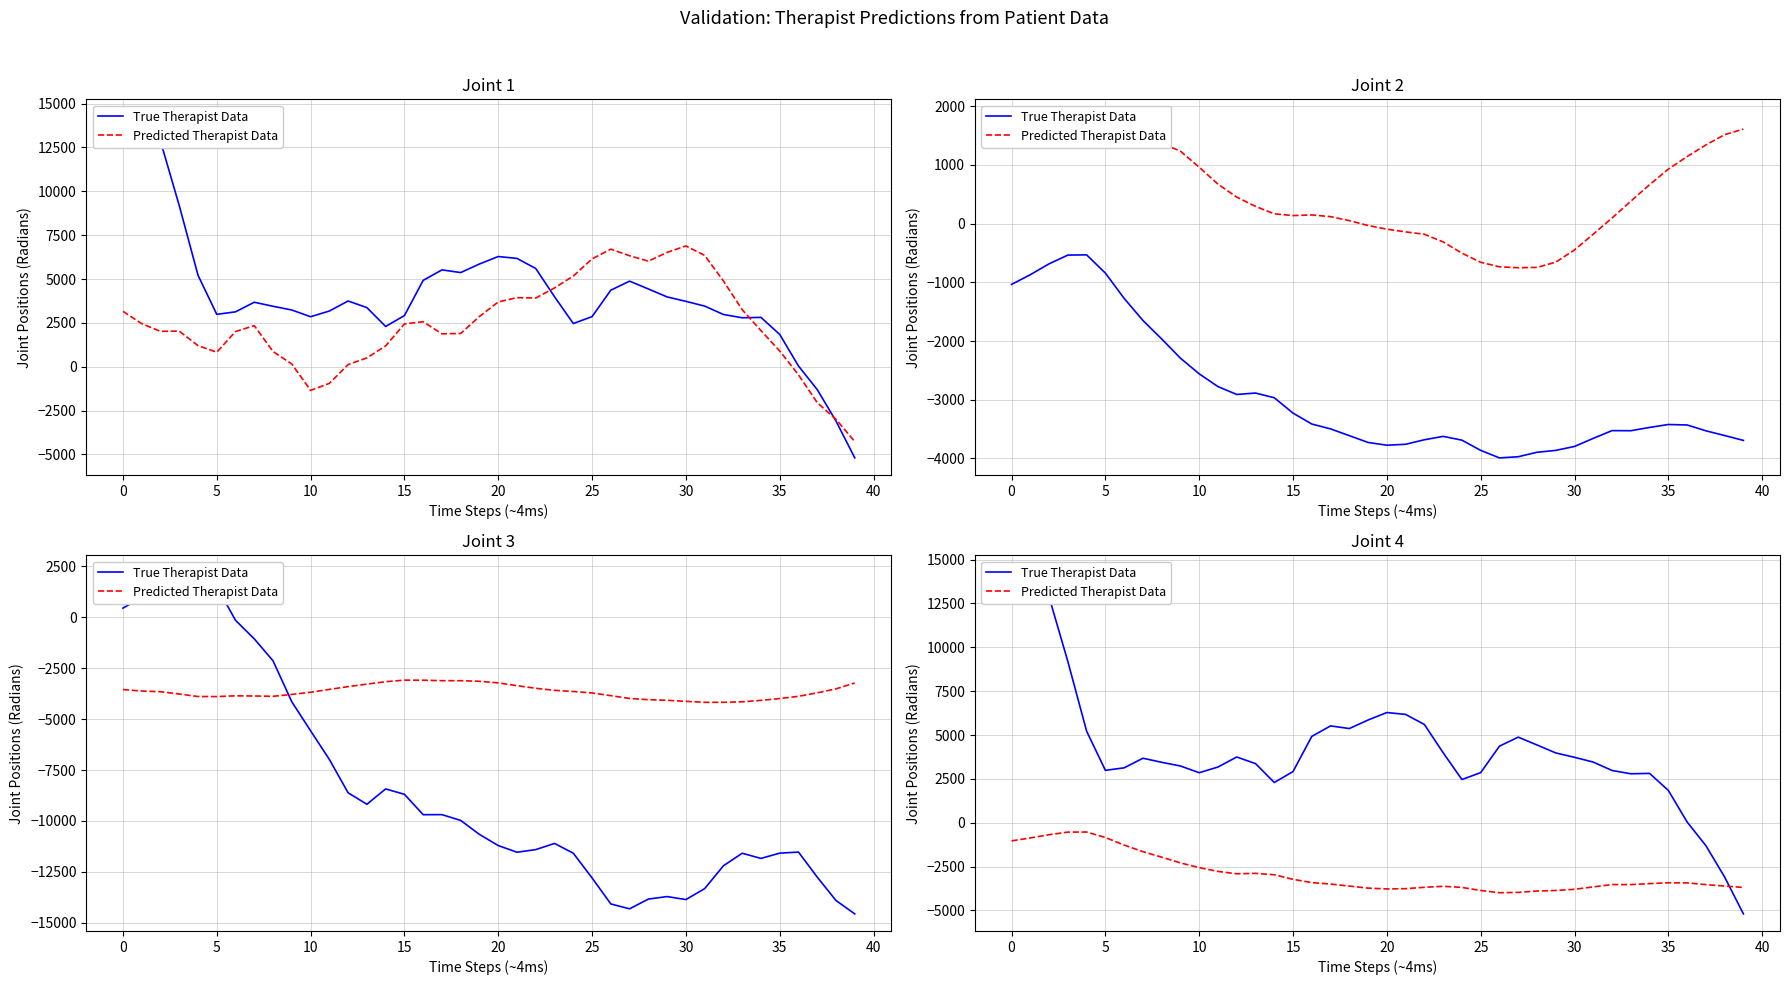

What is the difference between the maximum and second lowest values in the True Therapist Data series?

17369